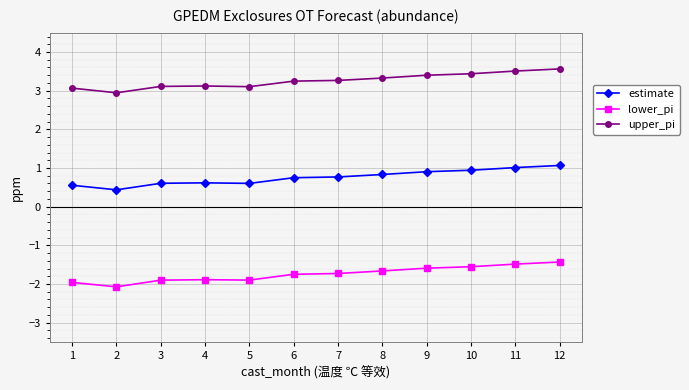

Is it true that upper_pi equals 1.2 at 3?

False